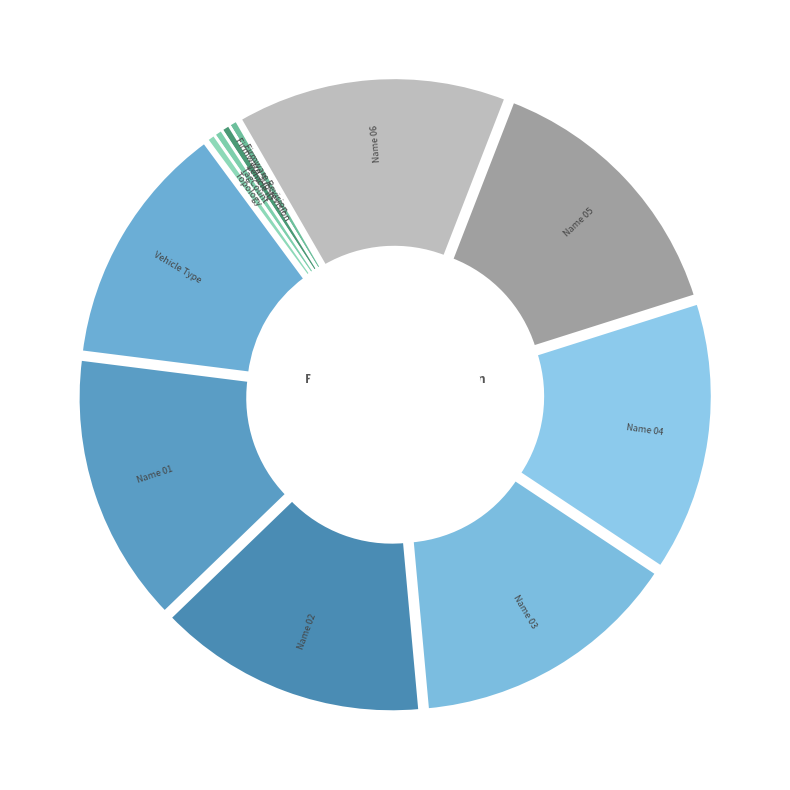

Which slice is the largest?

Name 01